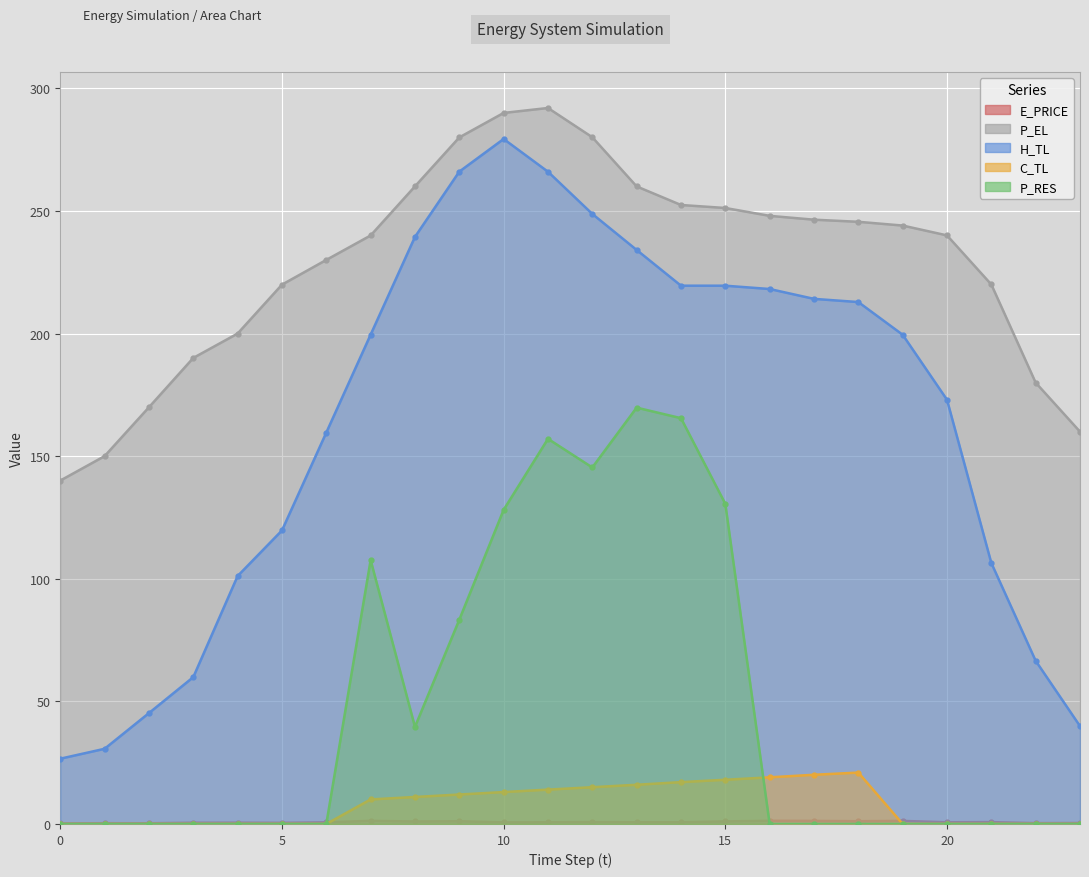

How many lines are shown in the chart?

5